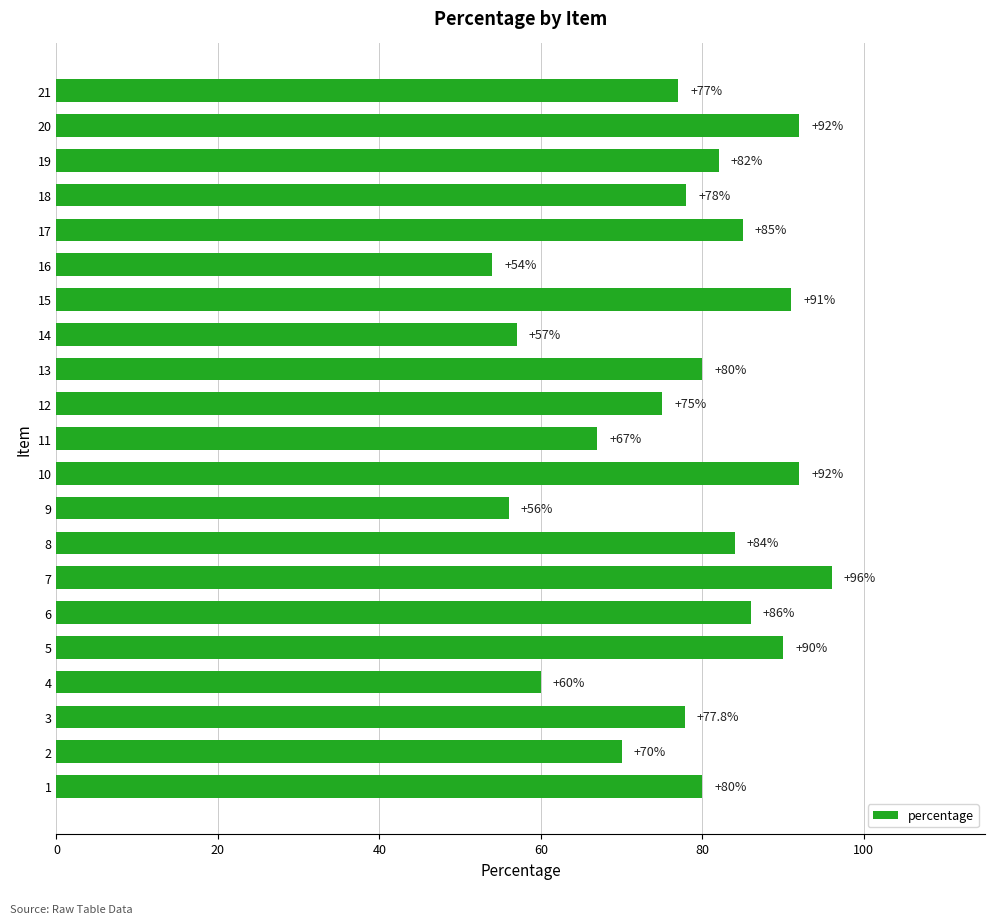

How many data points are less than 80?

10